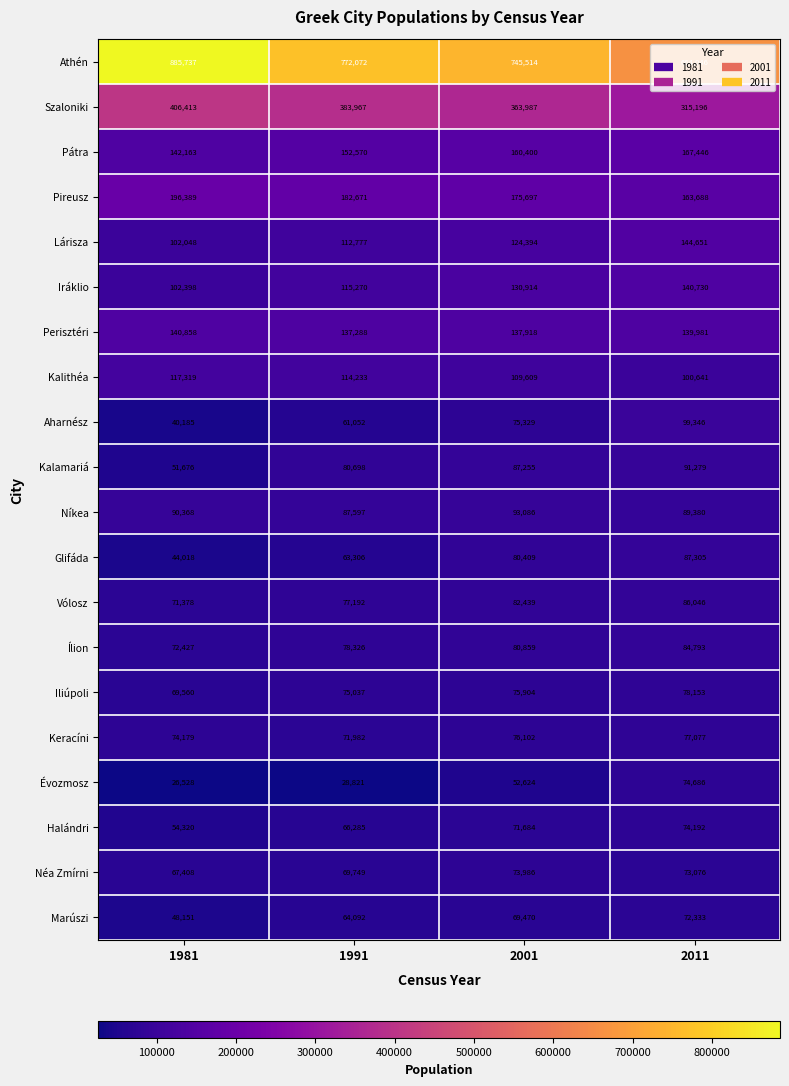

Which category has the highest value across all series?

1981